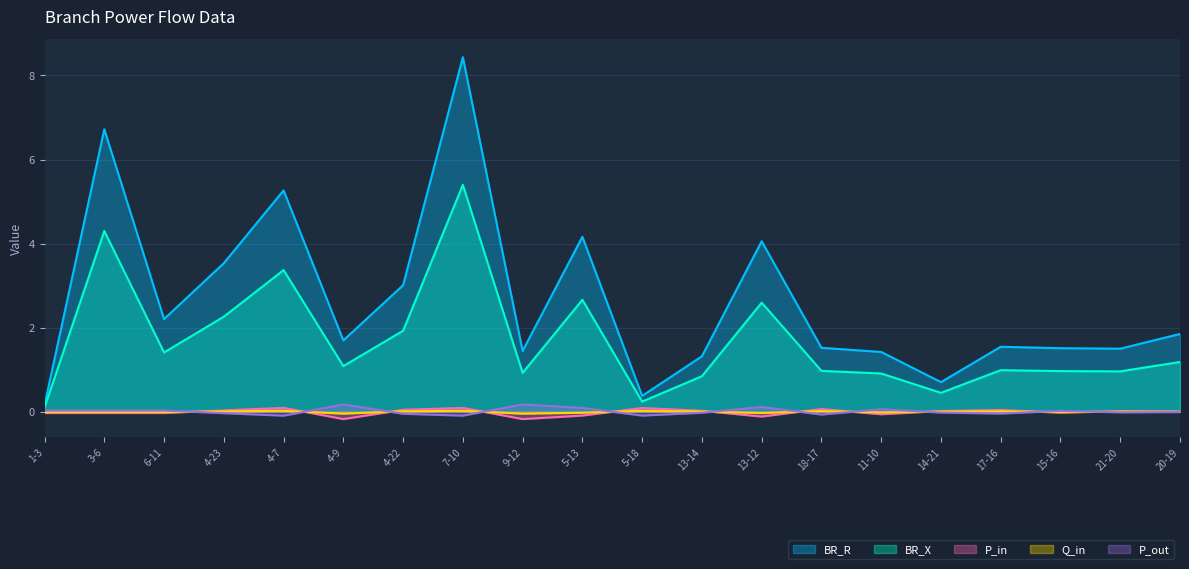

What is the approximate value of P_in at 13-12?

-0.1